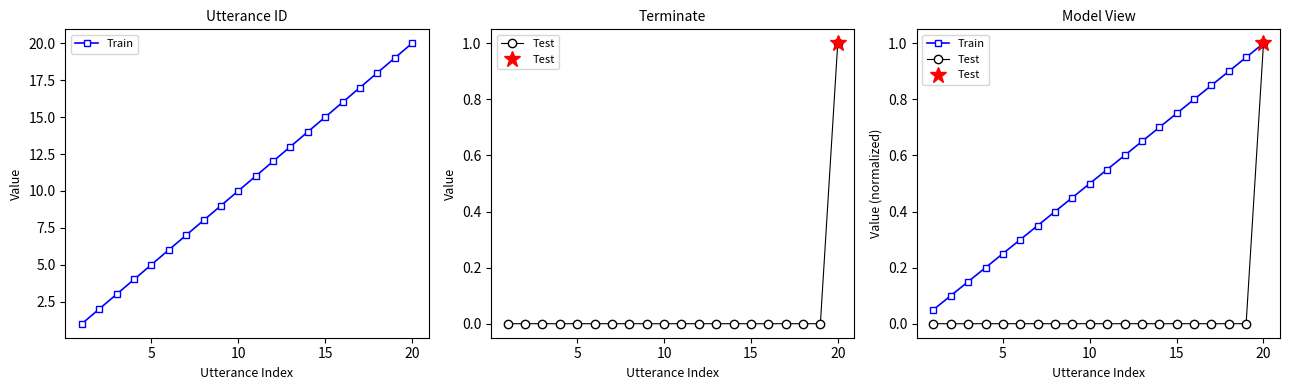

What are all the series names shown in the legend?

Train, Test